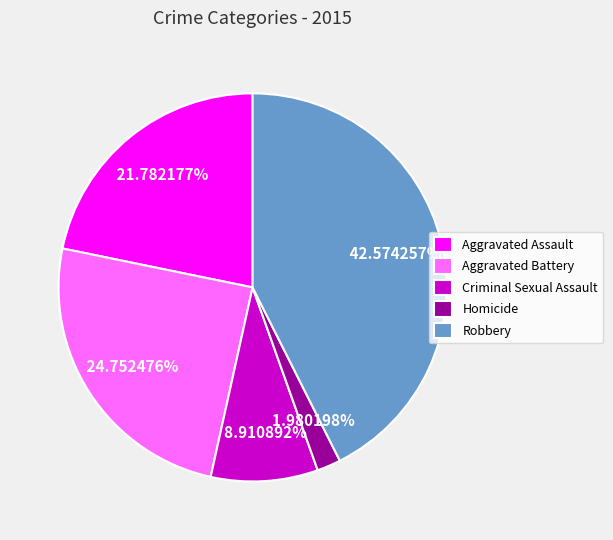

Is there a majority slice in this chart?

No